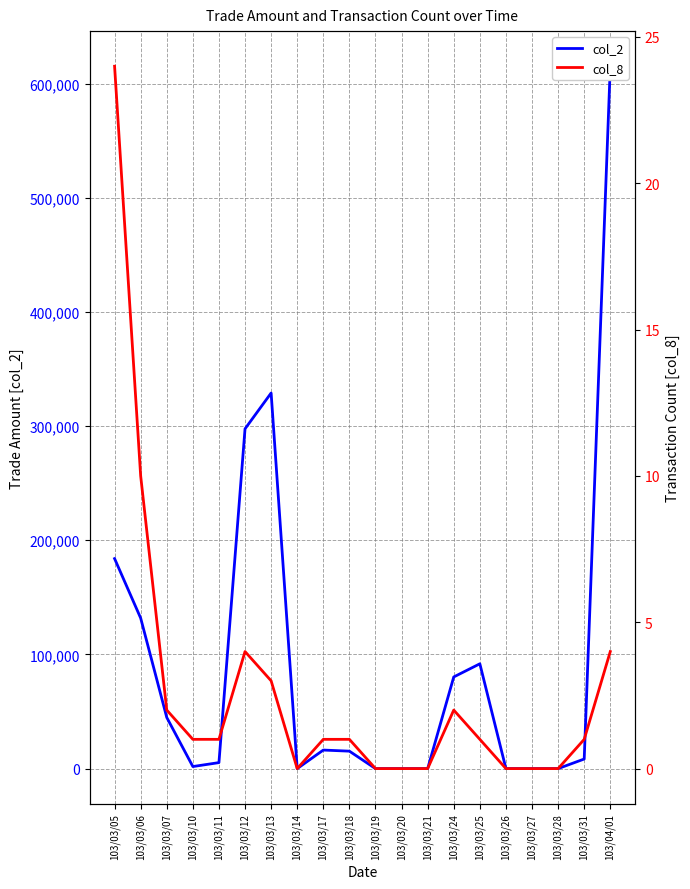

True or false: col_2 and col_8 cross at least once.

False